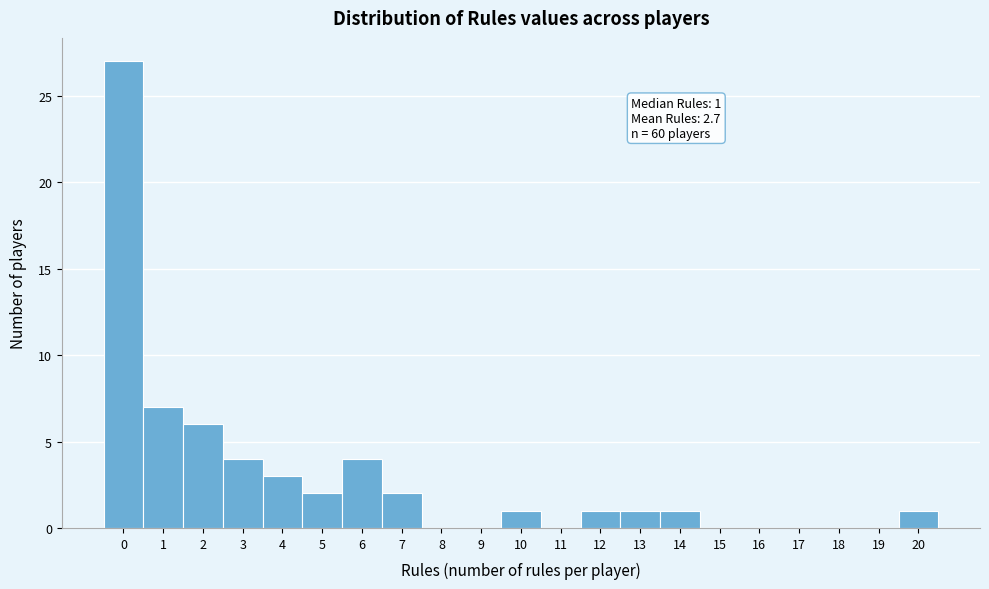

Which range on the x-axis has the tallest bar?

-0.5 to 0.5